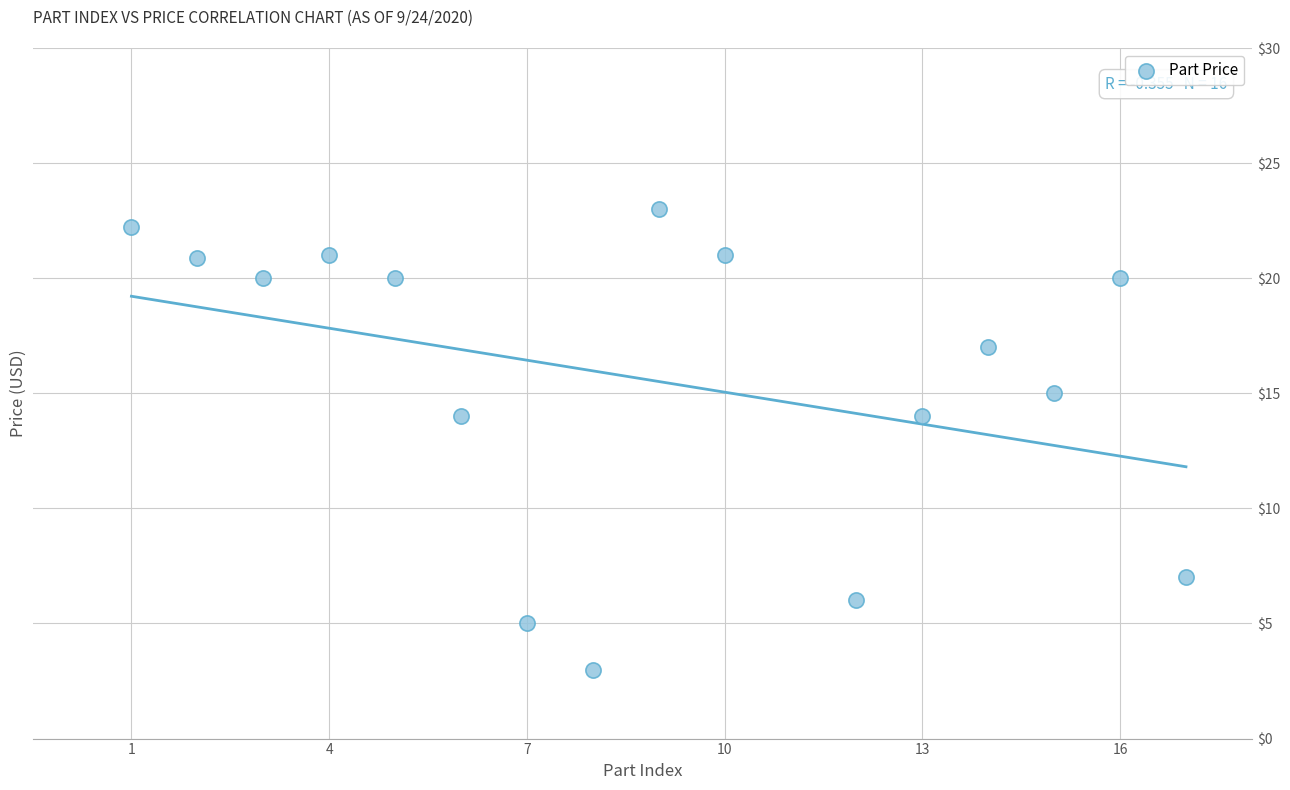

What is the range of X values (max minus min)?

16.0